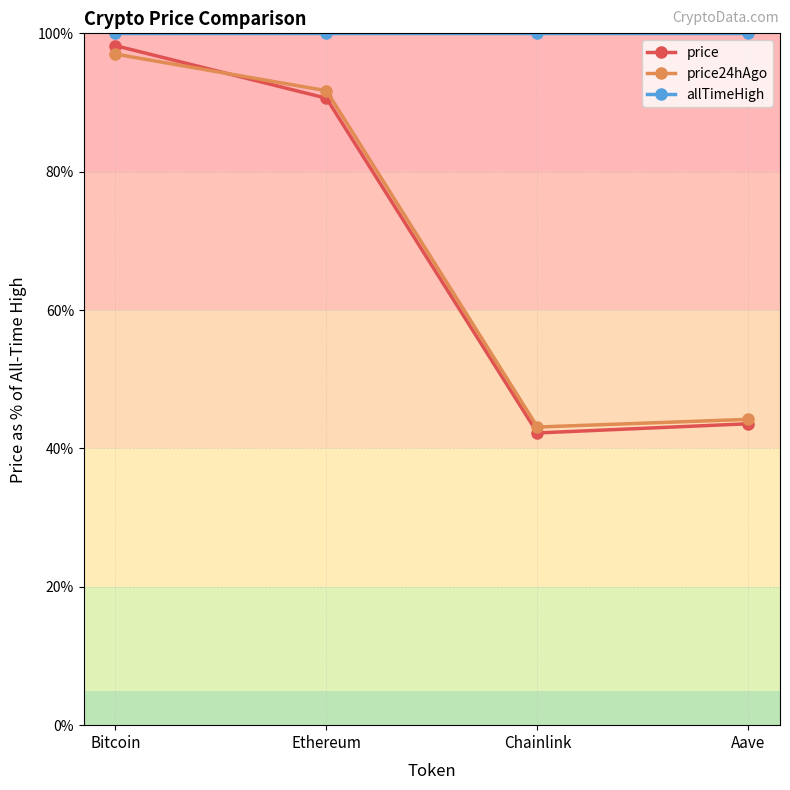

Is this an area chart (filled region under the line)?

No